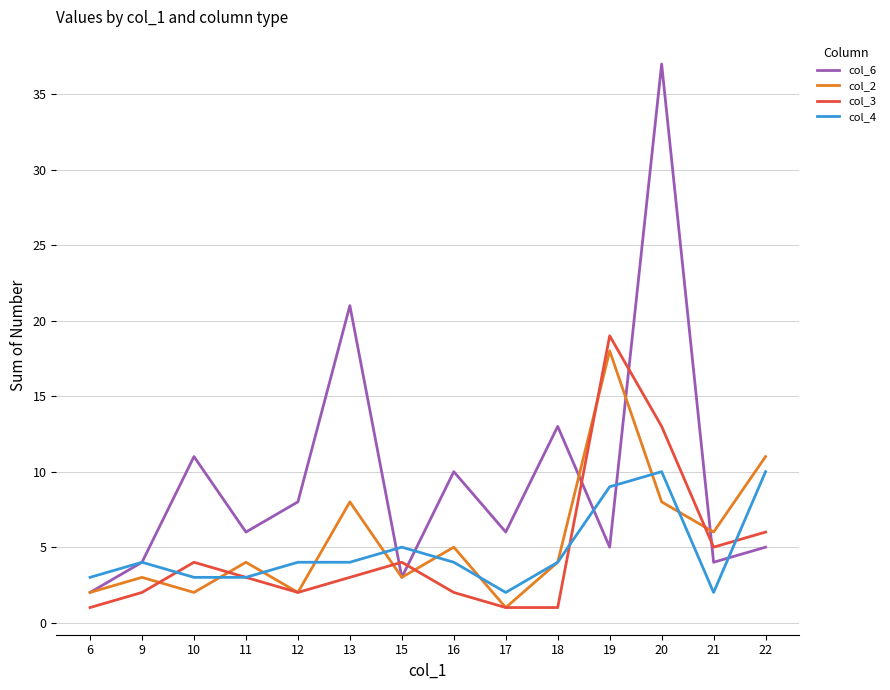

Is it true that col_4 equals 4 at 13?

True